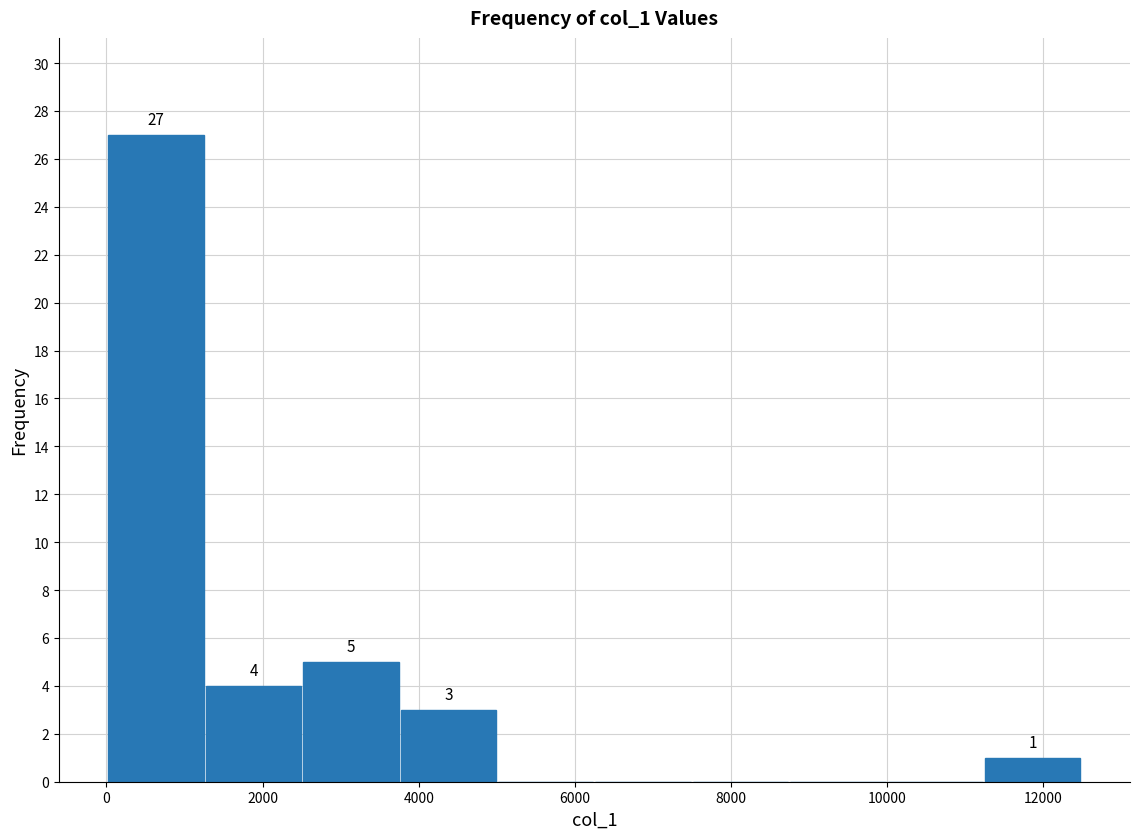

Which range on the x-axis has the tallest bar?

0 to 1200